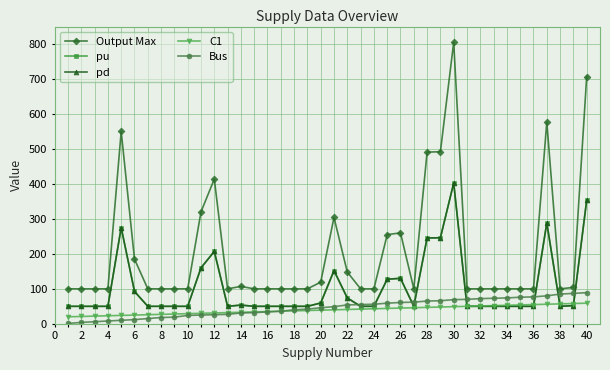

Is this an area chart (filled region under the line)?

No